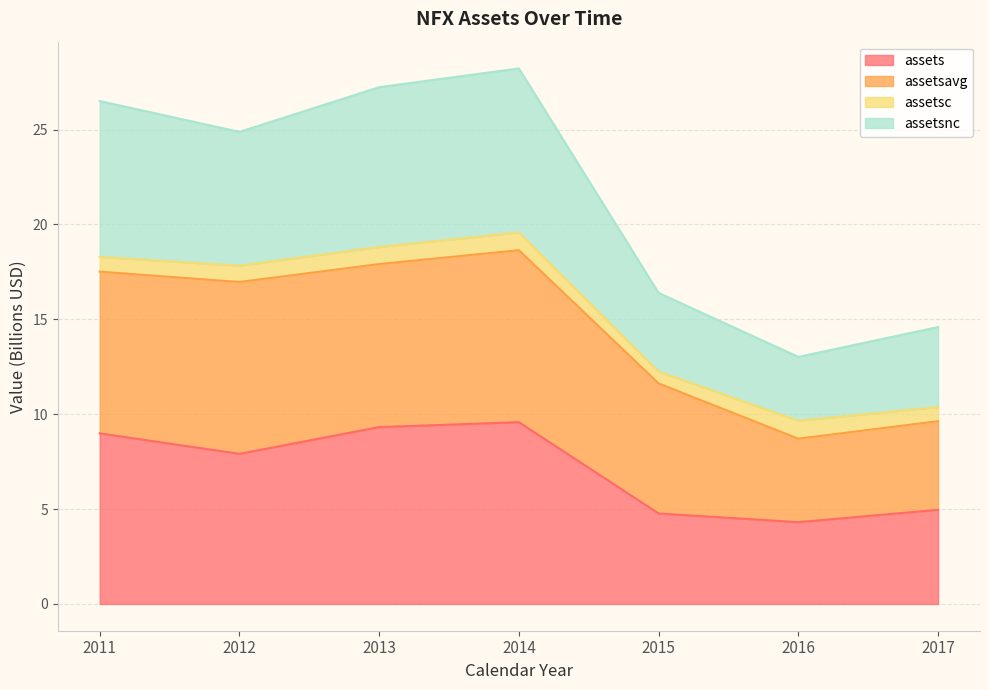

How many values in the assets series exceed 7?

4